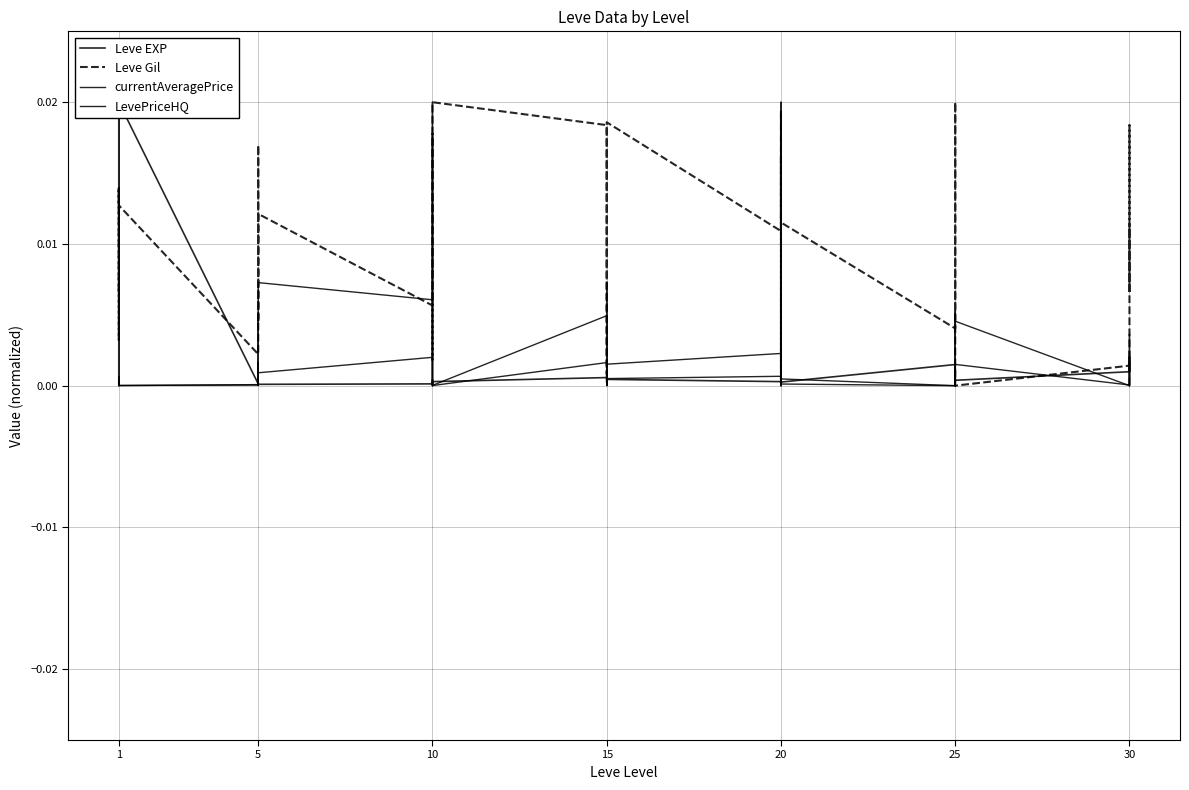

How many times do currentAveragePrice and Leve Gil cross each other?

6